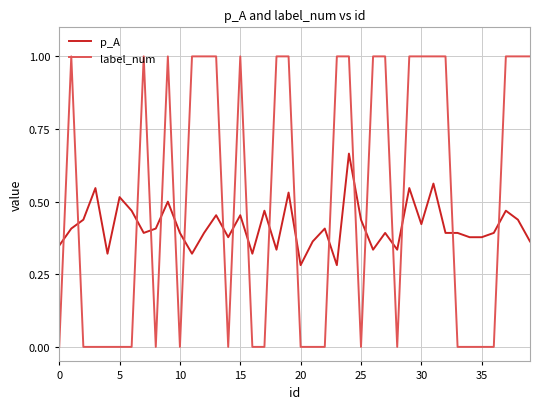

Which series has the widest spread of values?

label_num